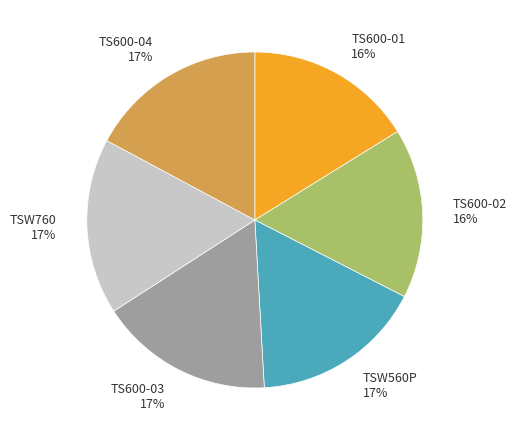

To the nearest percent, what is the average slice percentage?

17%